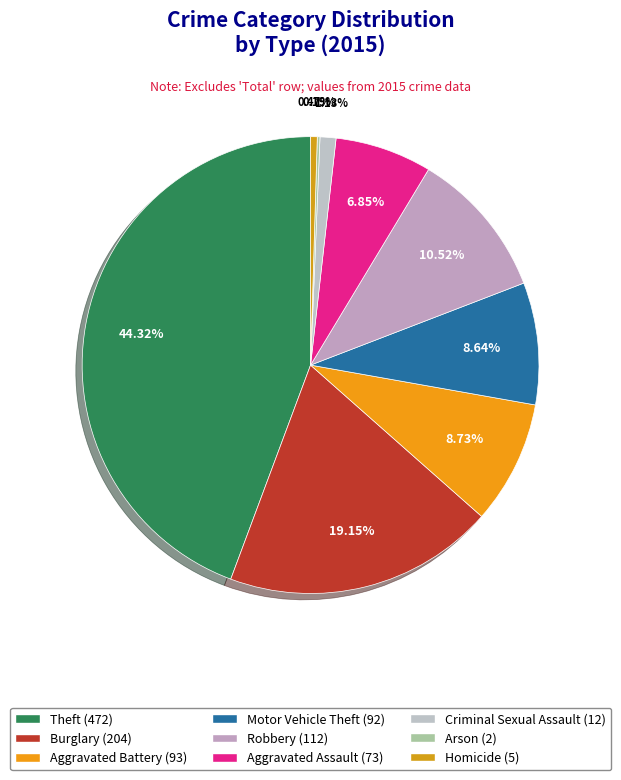

Combined, do Burglary and Criminal Sexual Assault account for over 50%?

No